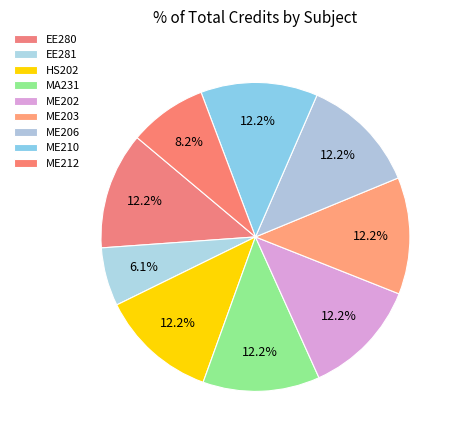

Which slice is the smallest?

EE281